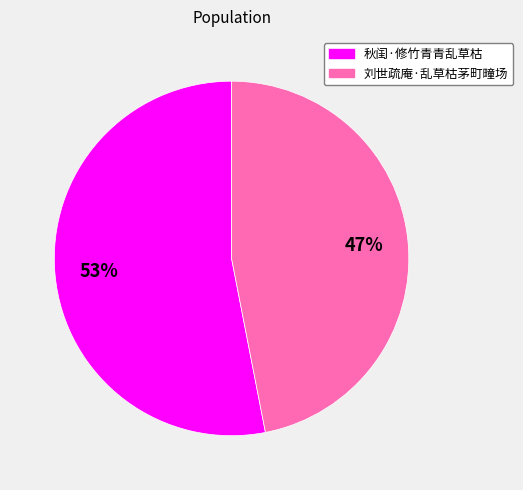

Which slice represents more than half of the pie?

秋闺·修竹青青乱草枯